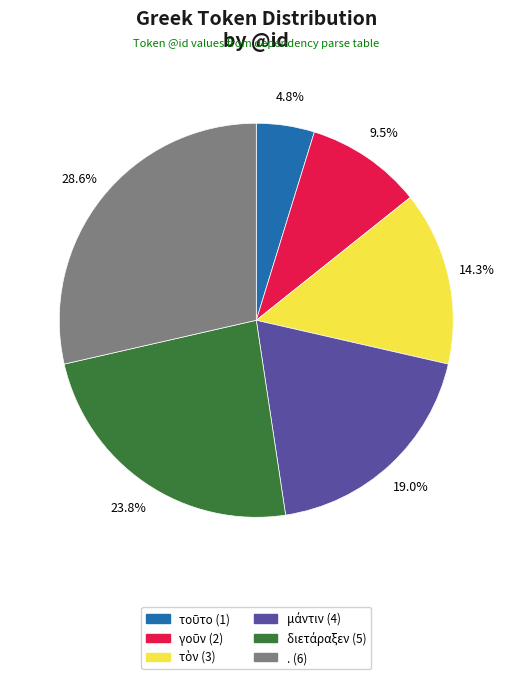

How many slices are in this pie chart?

6